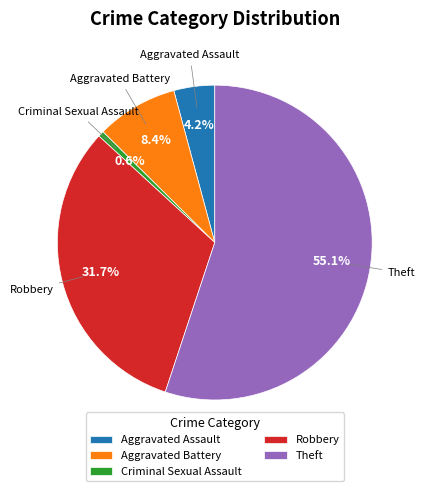

To the nearest percent, what percentage of the pie is Aggravated Battery?

8%